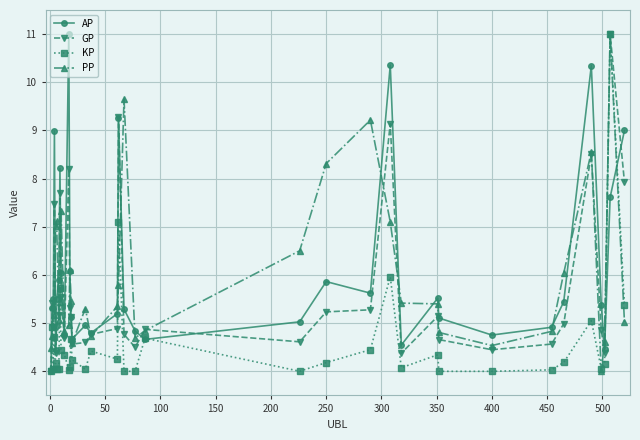

What is the greatest value displayed?

11.0